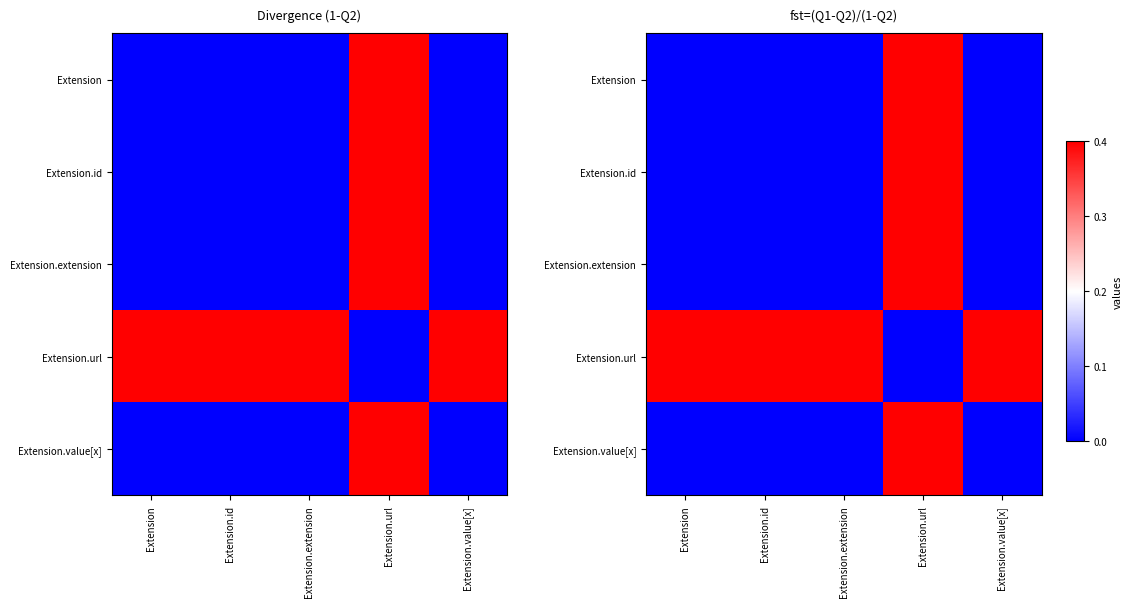

How many data points in Extension.extension are above 0?

1